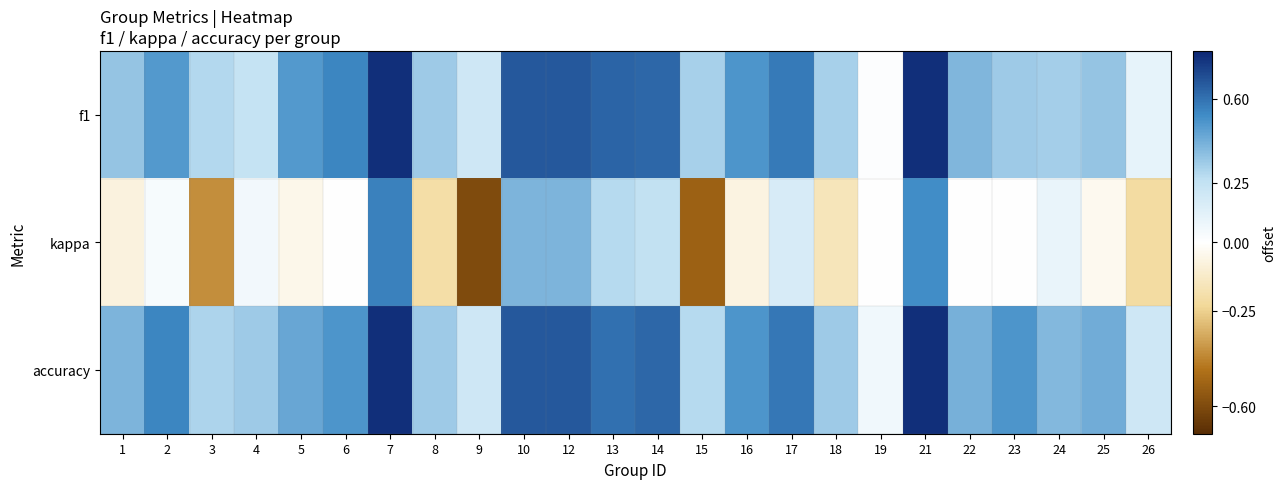

Between 10 and 22, which series saw the biggest shift?

kappa